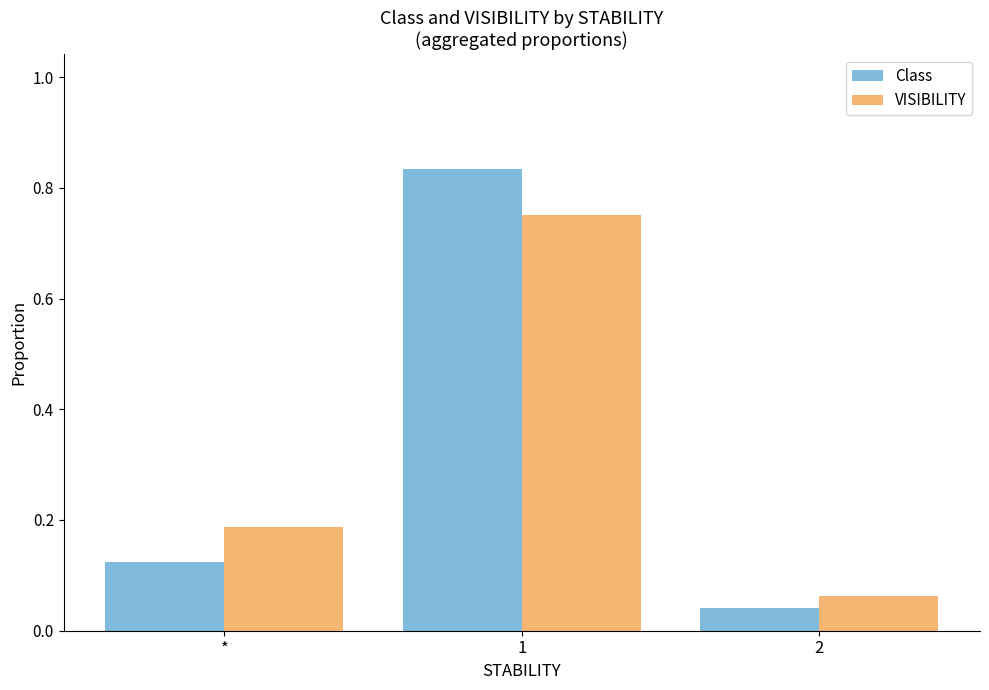

Which series has the largest range (max minus min)?

Class